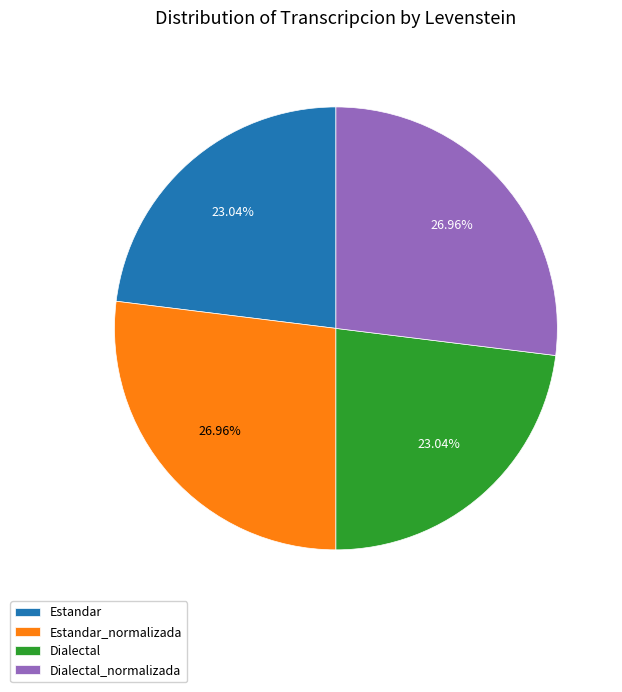

How many segments does this pie chart have?

4